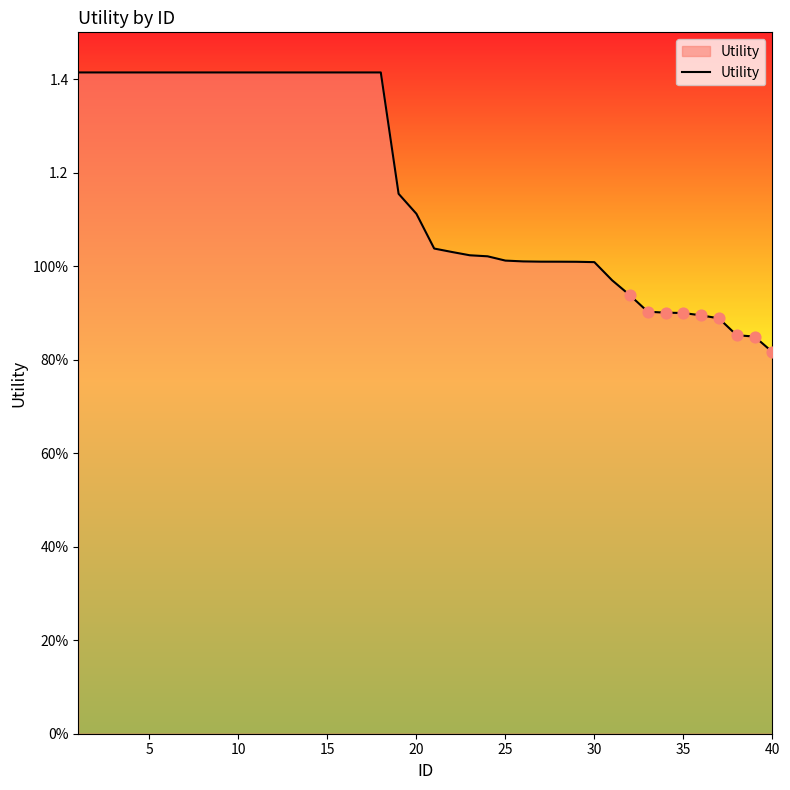

Does the chart have visible grid lines?

No